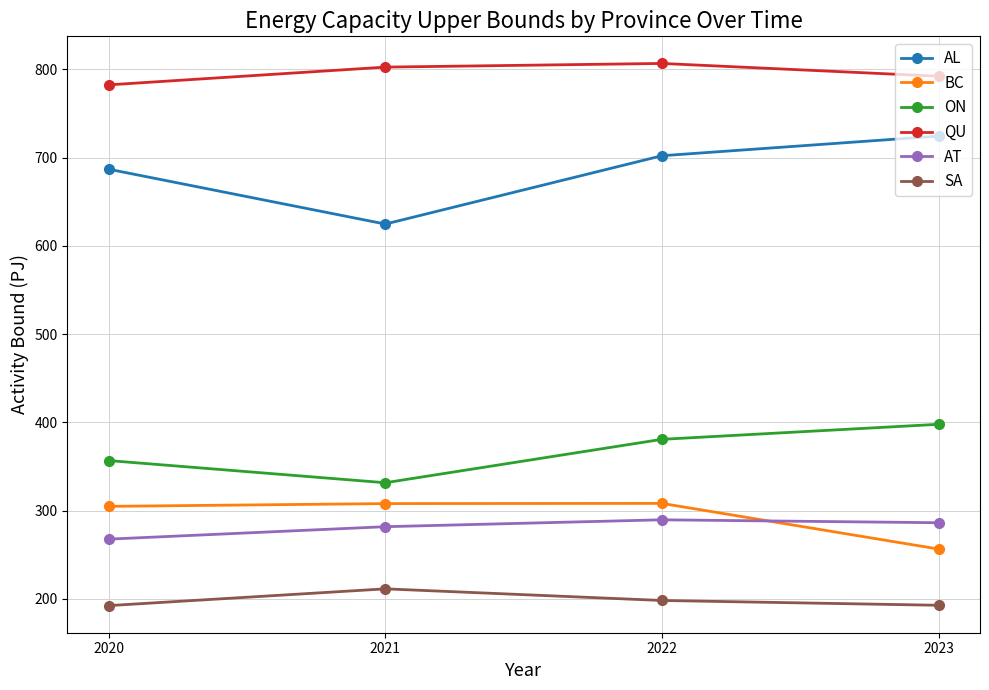

True or false: AL has a value of 382.1 at 2020.

False